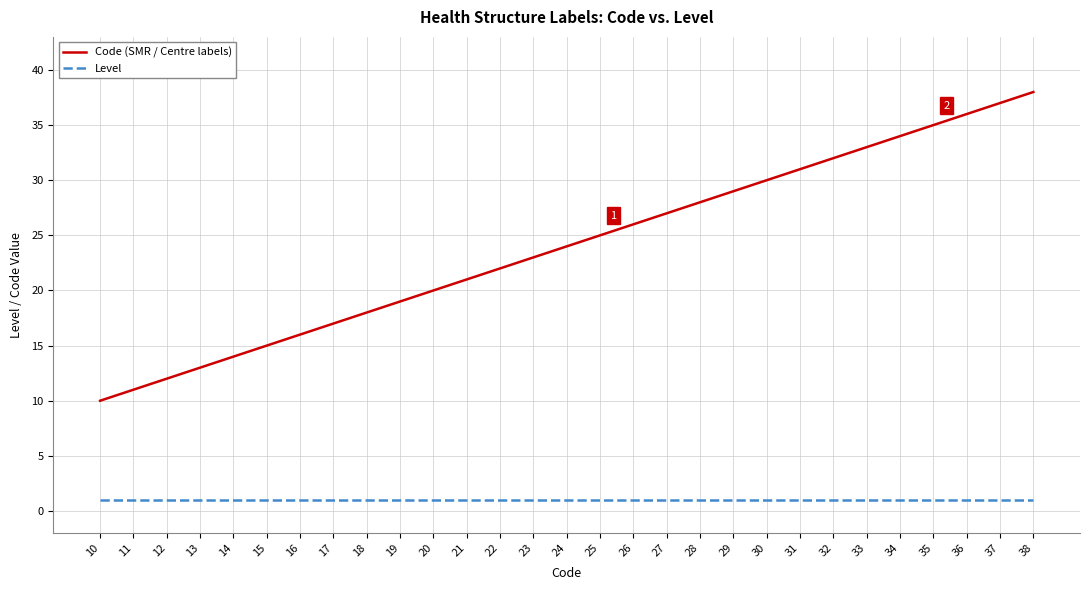

Between 16 and 38, which series saw the biggest shift?

Code (SMR / Centre labels)